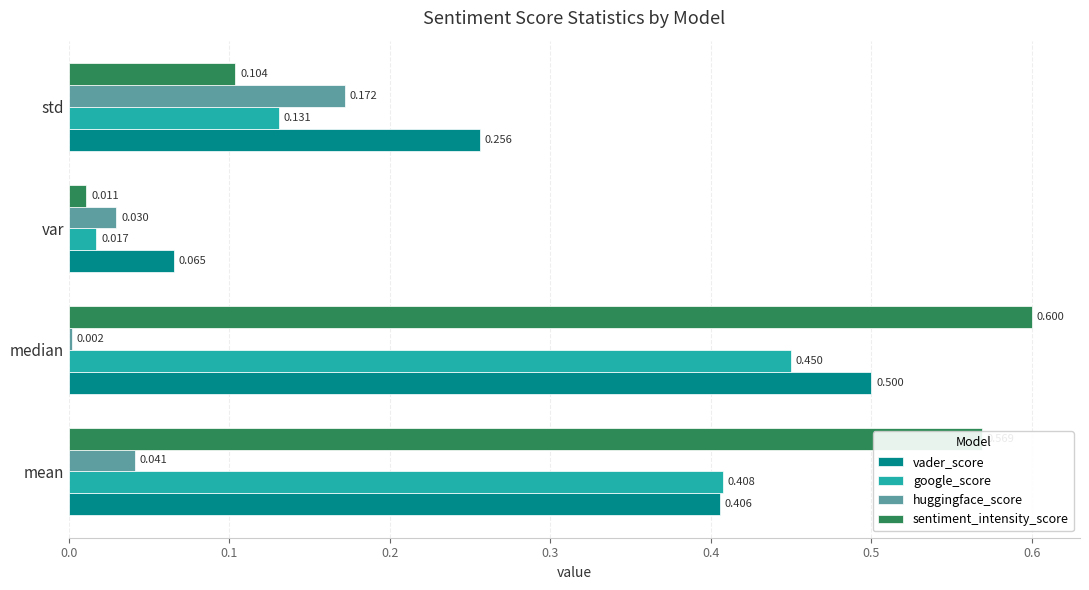

Which series changed the most between median and var?

sentiment_intensity_score